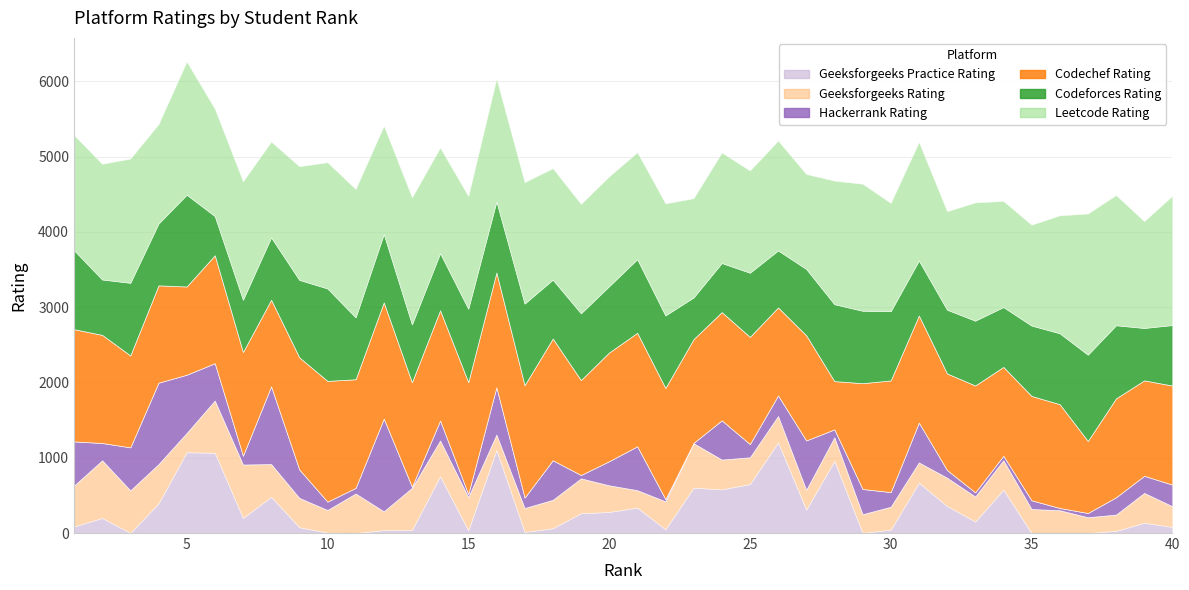

What is the sum of all Geeksforgeeks_Rating values?

15657